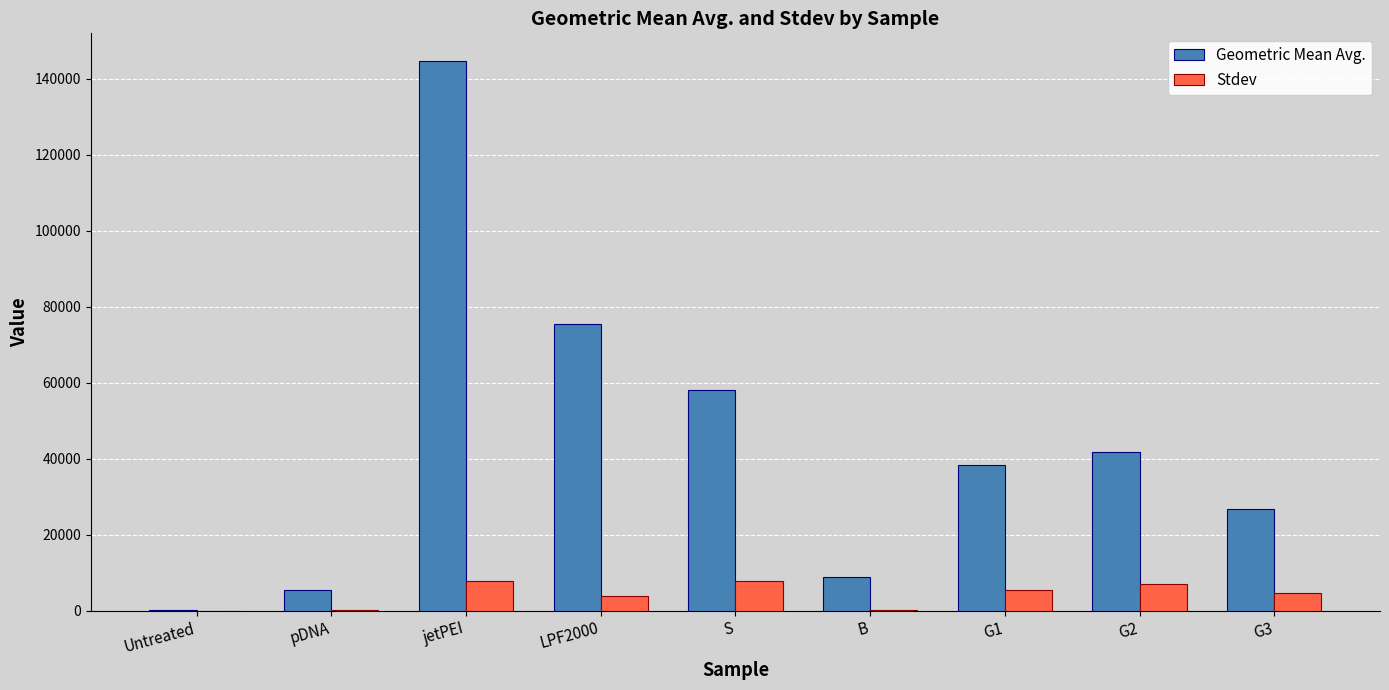

Between B and G2, which series saw the biggest shift?

Geometric Mean Avg.